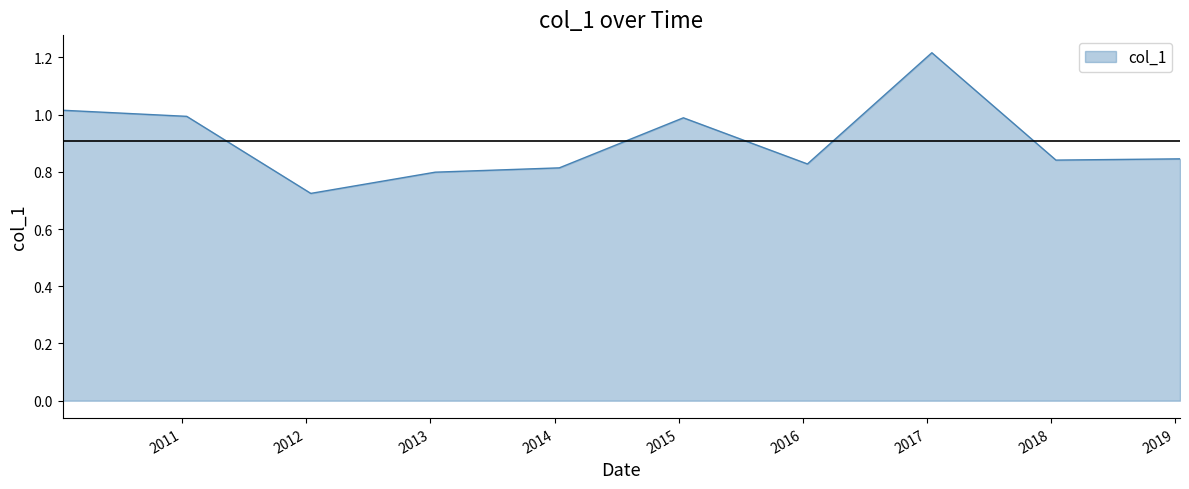

What is the difference between the maximum and minimum values?

0.5